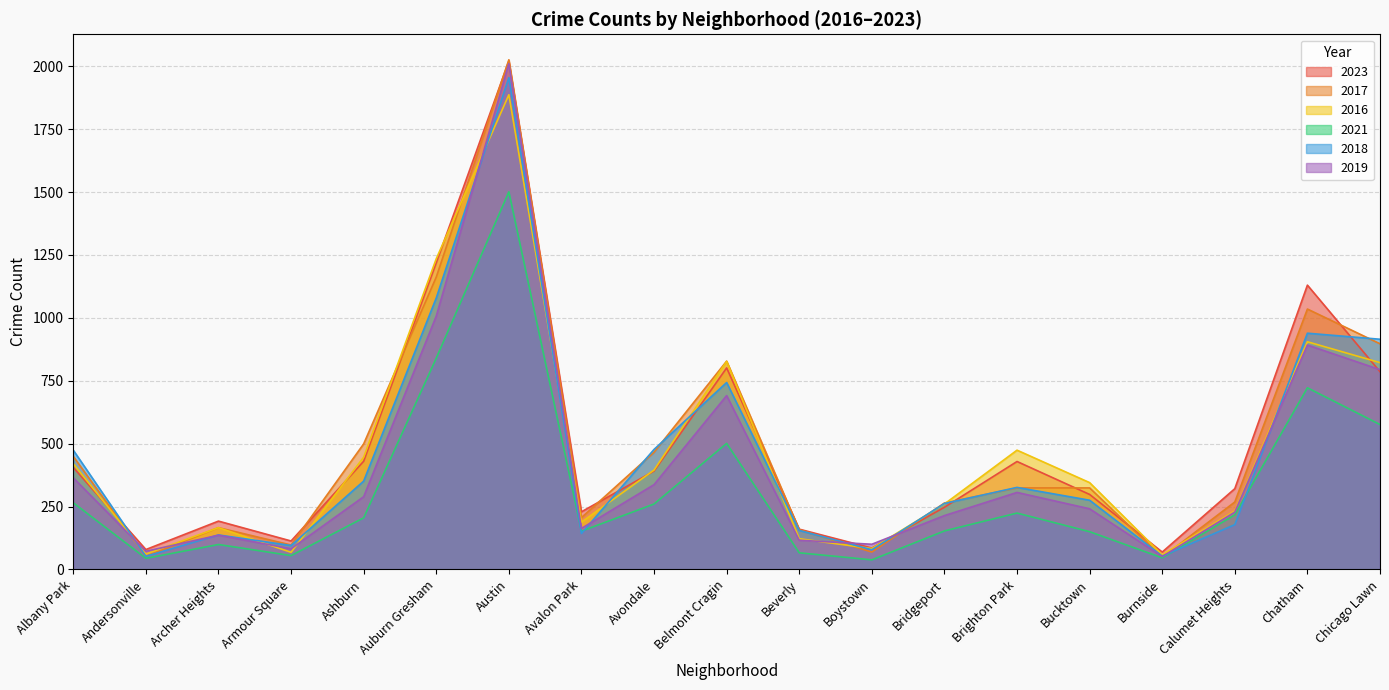

The value of 2021 at Calumet Heights is 217. True or false?

True